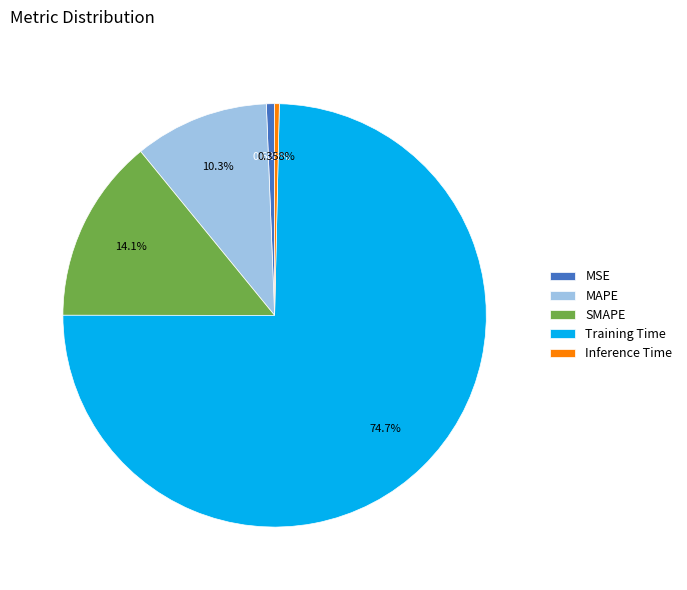

To the nearest percent, what is the combined percentage of SMAPE and Training Time?

89%